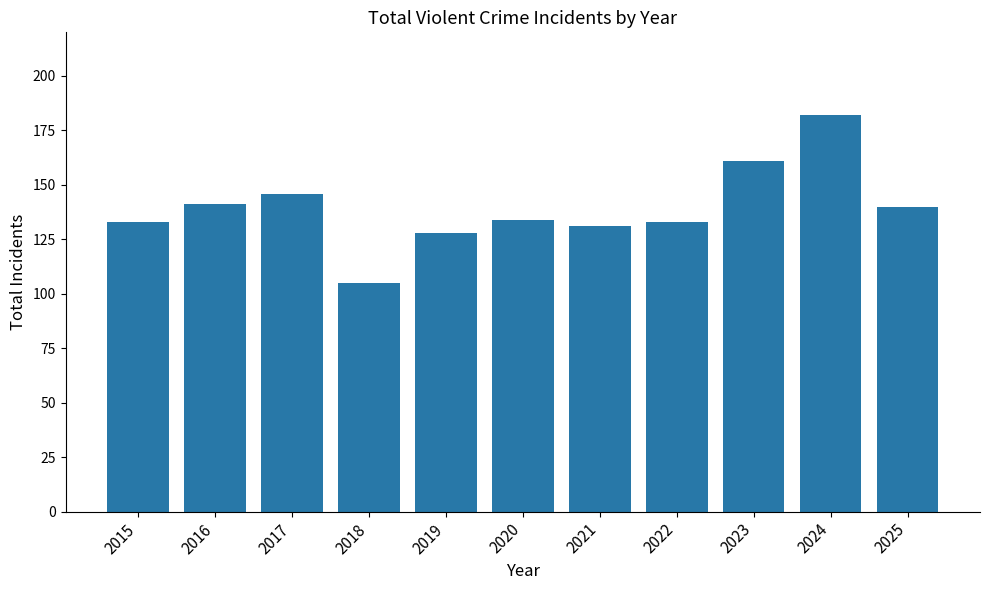

Is it true that the value at 2018 is 69?

False